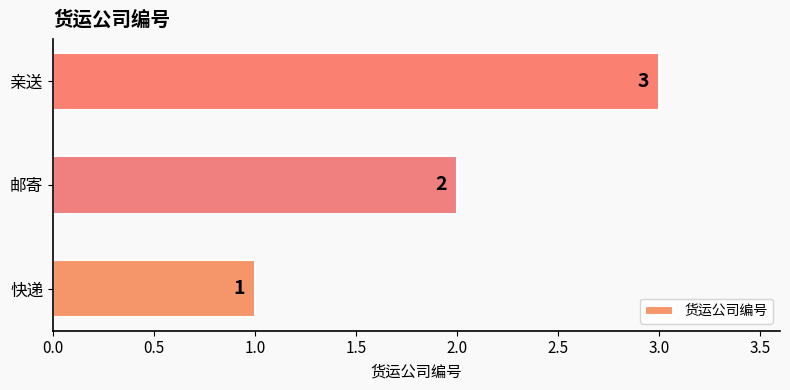

Where is the data nearest to the value 2?

邮寄